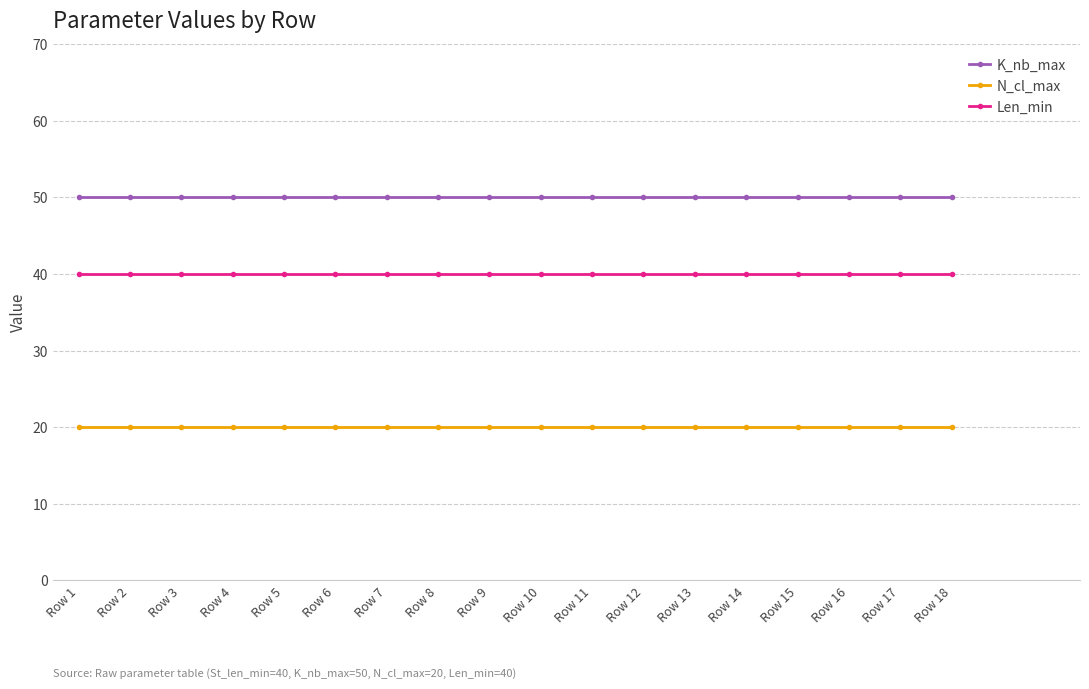

List the series in order of their peak value, lowest first.

N_cl_max, Len_min, K_nb_max